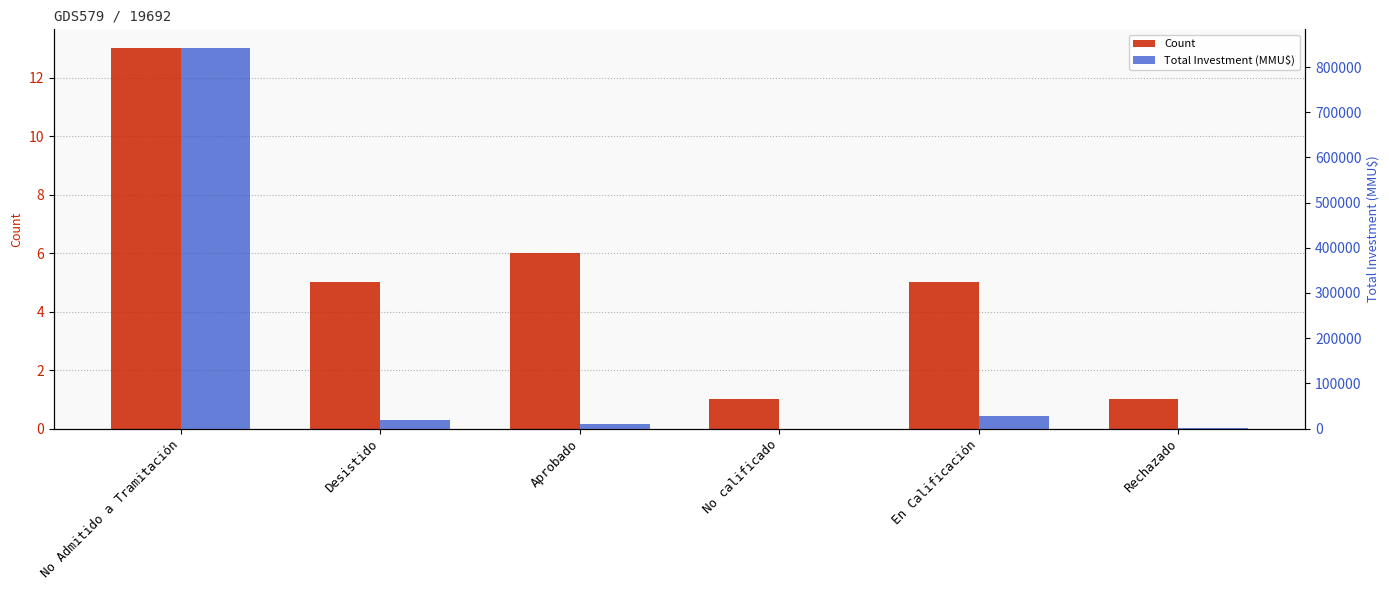

What is the value of the Total Investment (MMU$) bar at the 6th from the left?

135